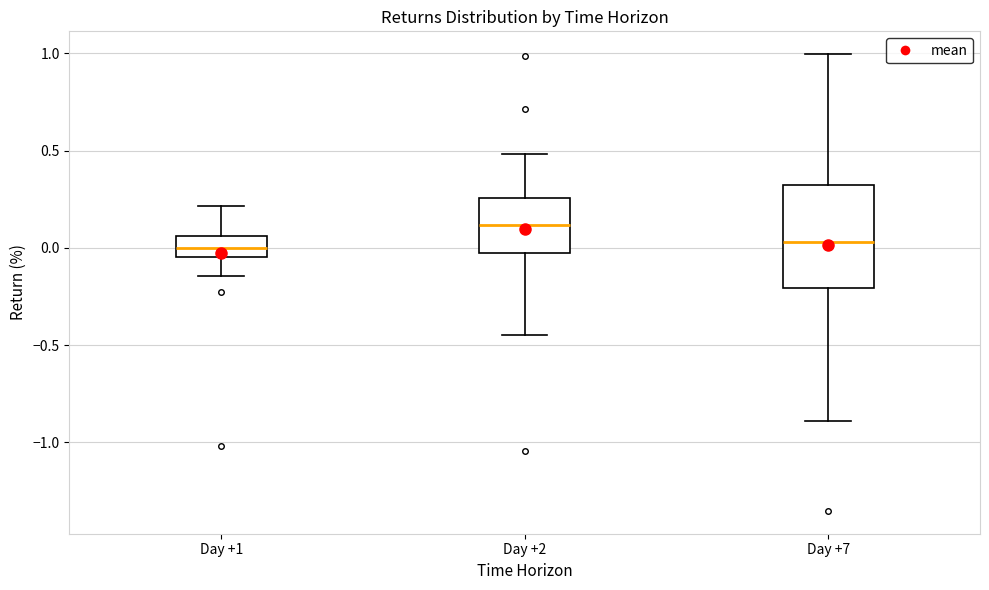

Which box has the highest median line?

Day +2